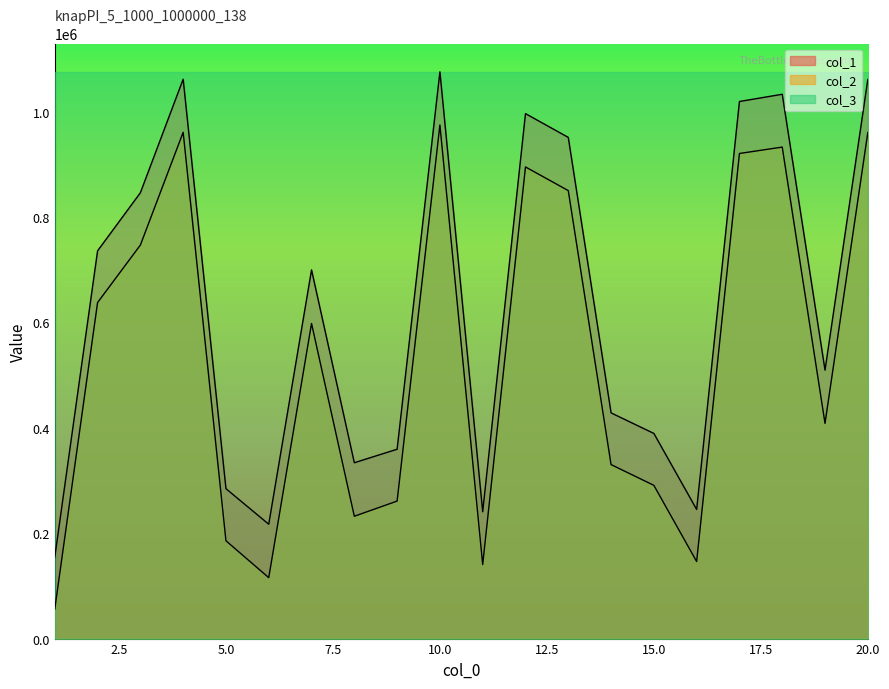

Where is the first local minimum for col_1?

6